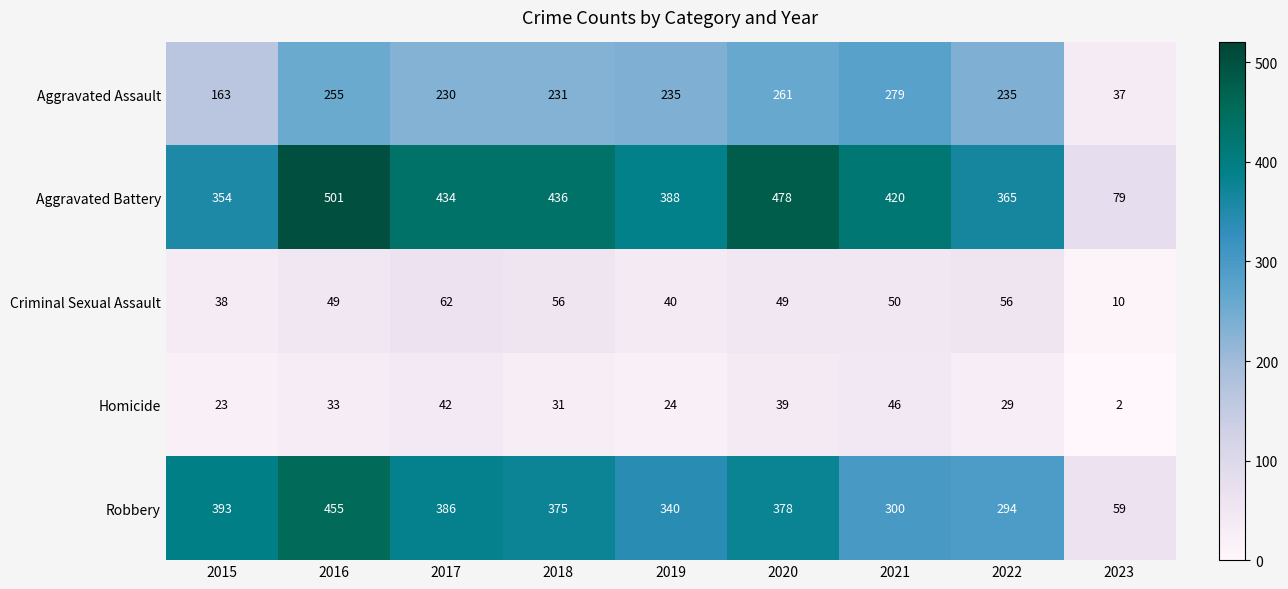

Which category has the lowest value across all series?

2023